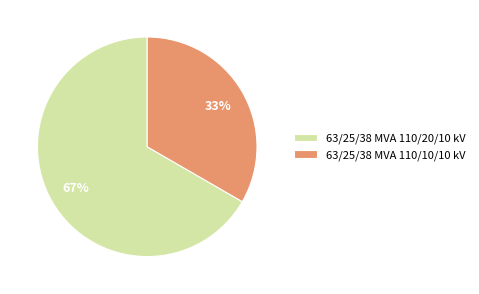

Is there any slice that represents more than half of the pie?

Yes